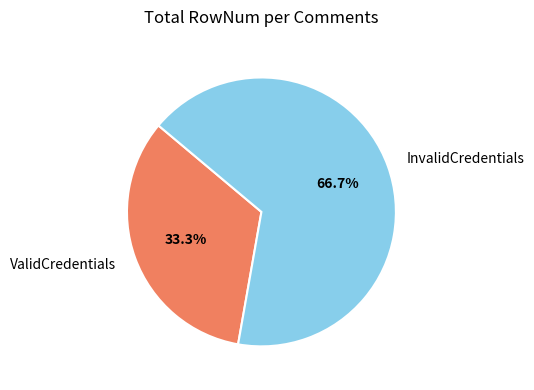

How many segments does this pie chart have?

2